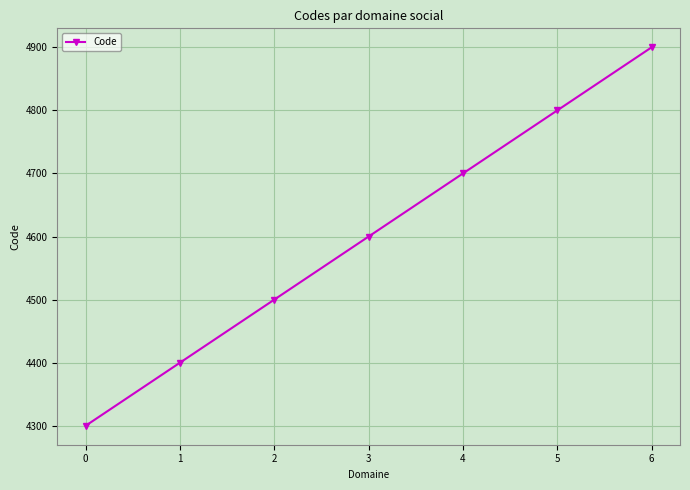

True or false: there are more than 0 points higher than both neighbors.

False